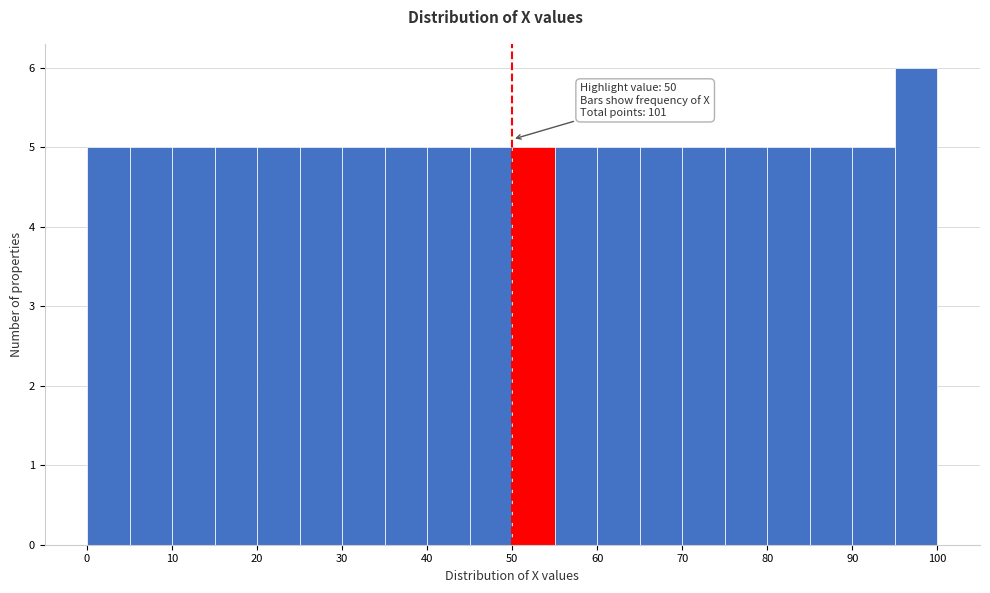

Over which range of the x-axis is the bar tallest?

95 to 100